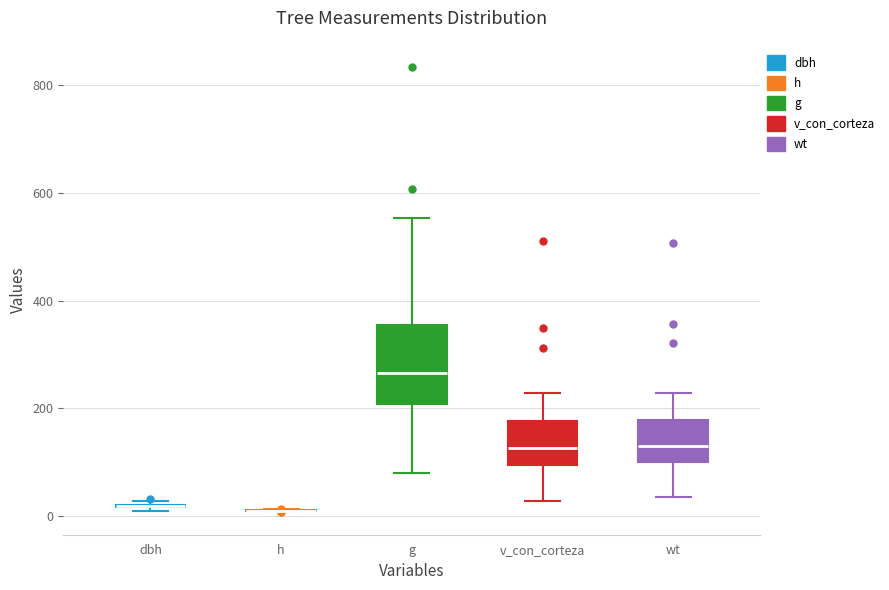

Reading left to right, transcribe this box plot: for each box, give where its median line is, the range the box spans, and where its two whiskers end, as read against the y-axis. The values are not printed on the chart, so give them approximately, as read against the axis.

dbh: box collapsed to a line at 20, whiskers 20 to 20
h: box collapsed to a line at 20, whiskers 0 to 20
g: median 260, box 200 to 360, whiskers 80 to 560
v_con_corteza: median 120, box 100 to 180, whiskers 20 to 220
wt: median 120, box 100 to 180, whiskers 40 to 220